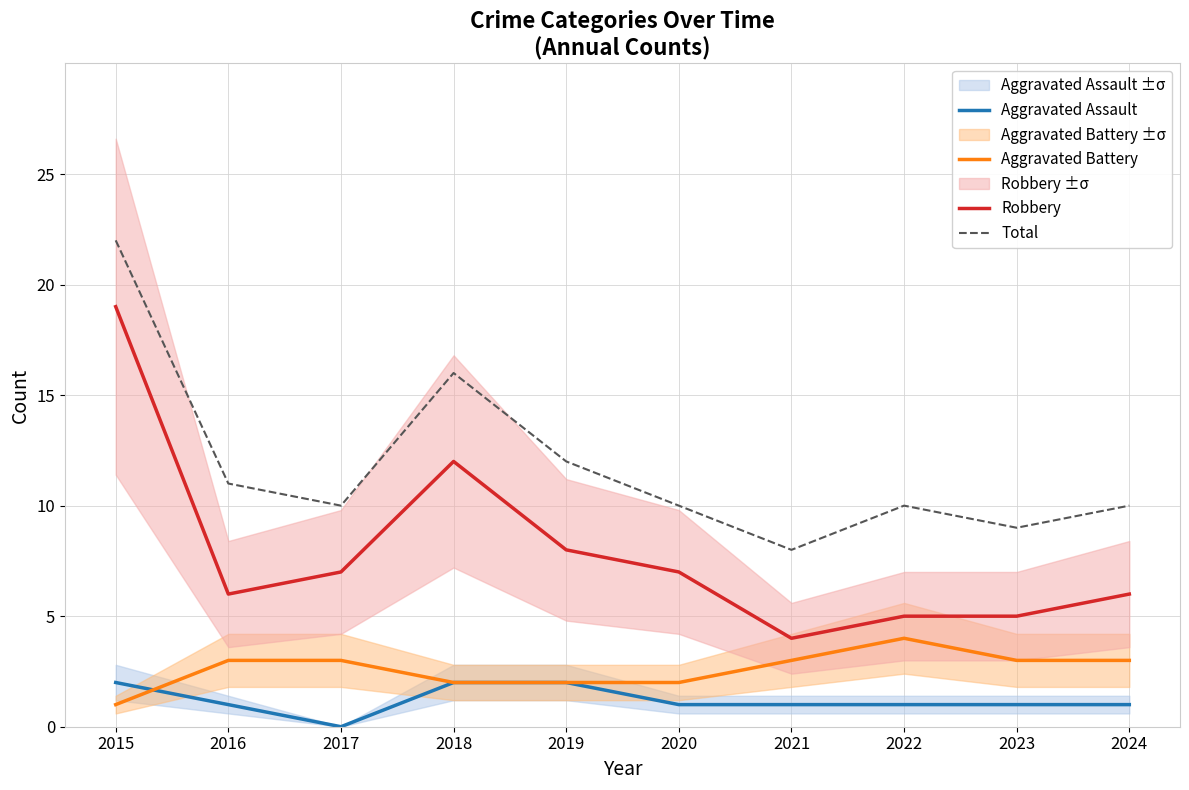

The value of Aggravated Assault at 2020 is 1. True or false?

True